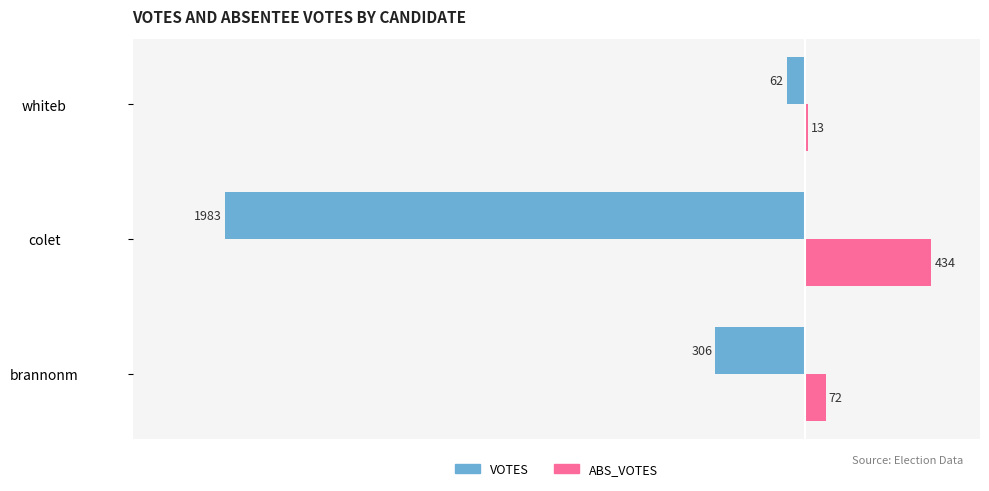

Count the number of categories in the chart.

3